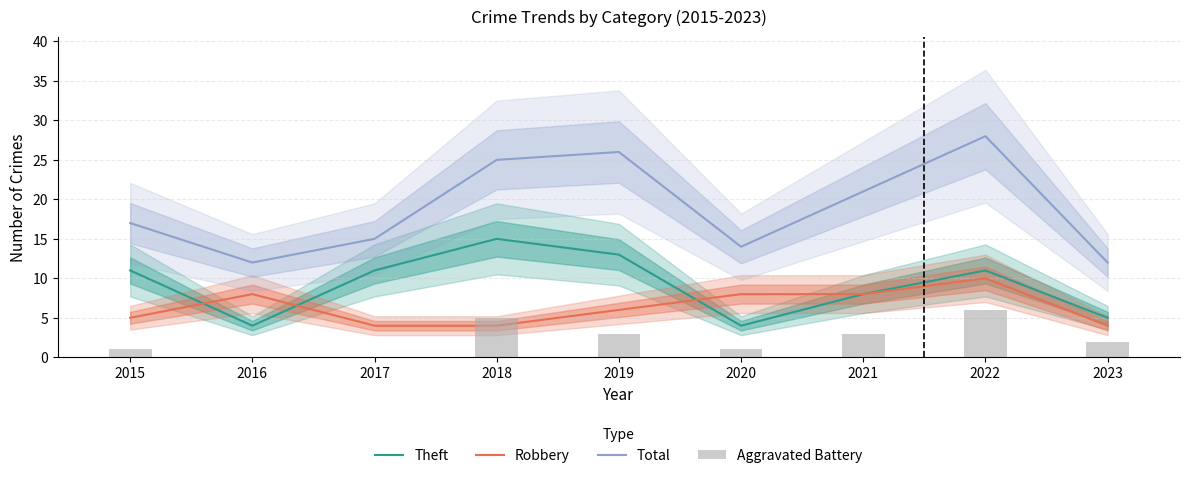

What is the average value of the Total series?

19